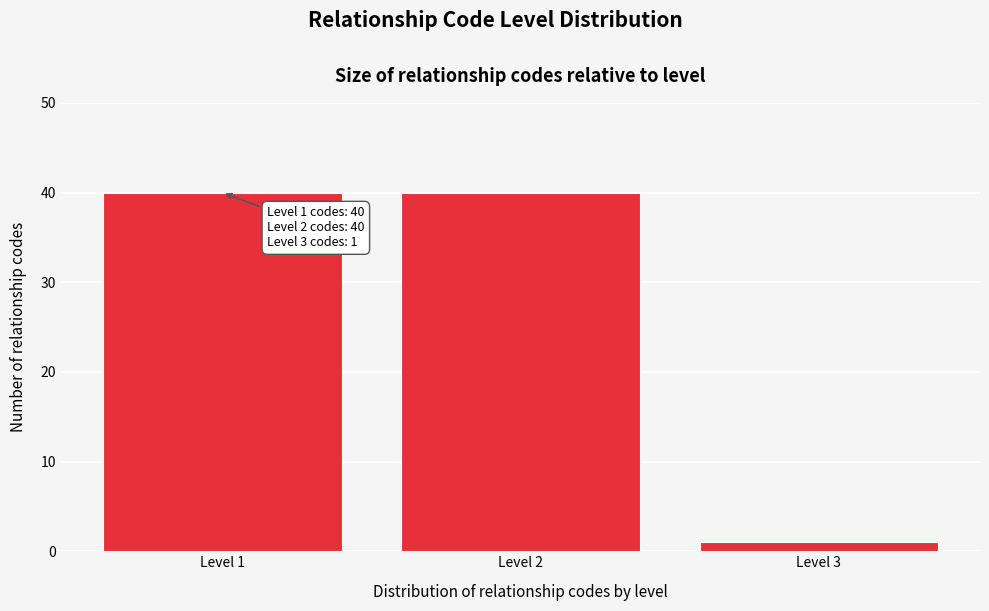

Reading left to right, list all the values displayed in this chart.

40	40	1